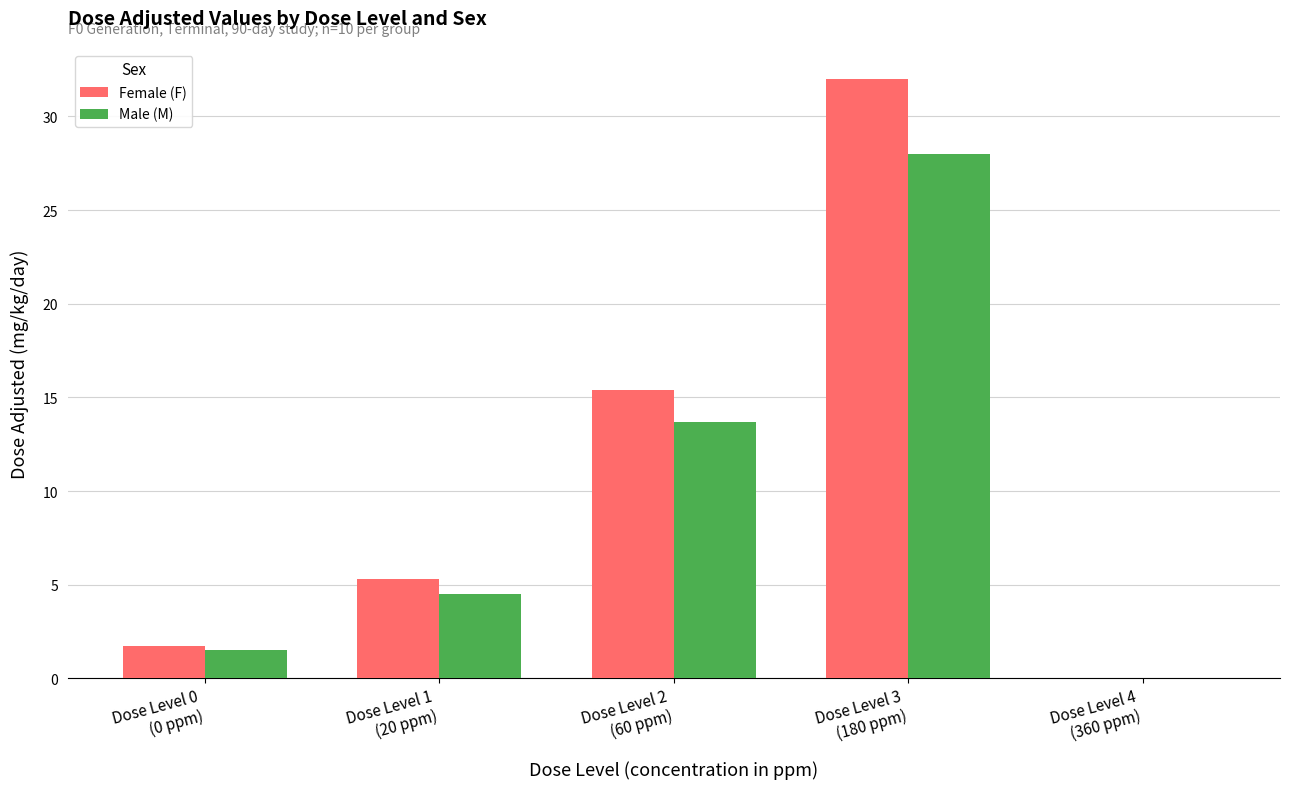

Where is Male (M) nearest to the value 14?

Dose Level 2
(60 ppm)